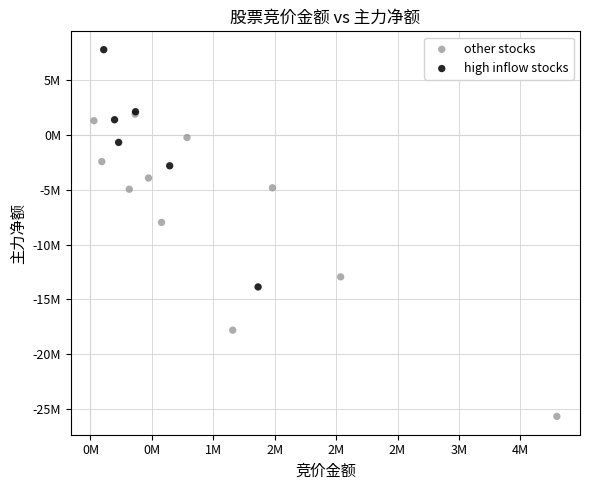

Which series reaches the maximum Y coordinate?

high inflow stocks